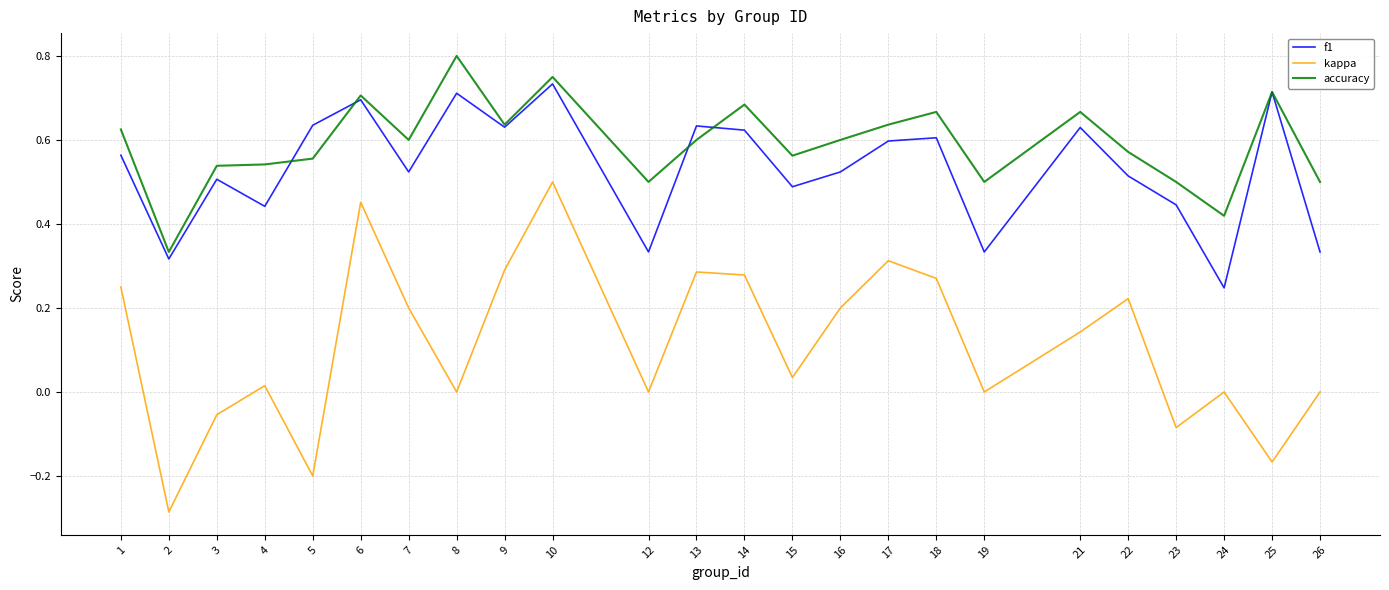

How many categories are shown in the chart?

24